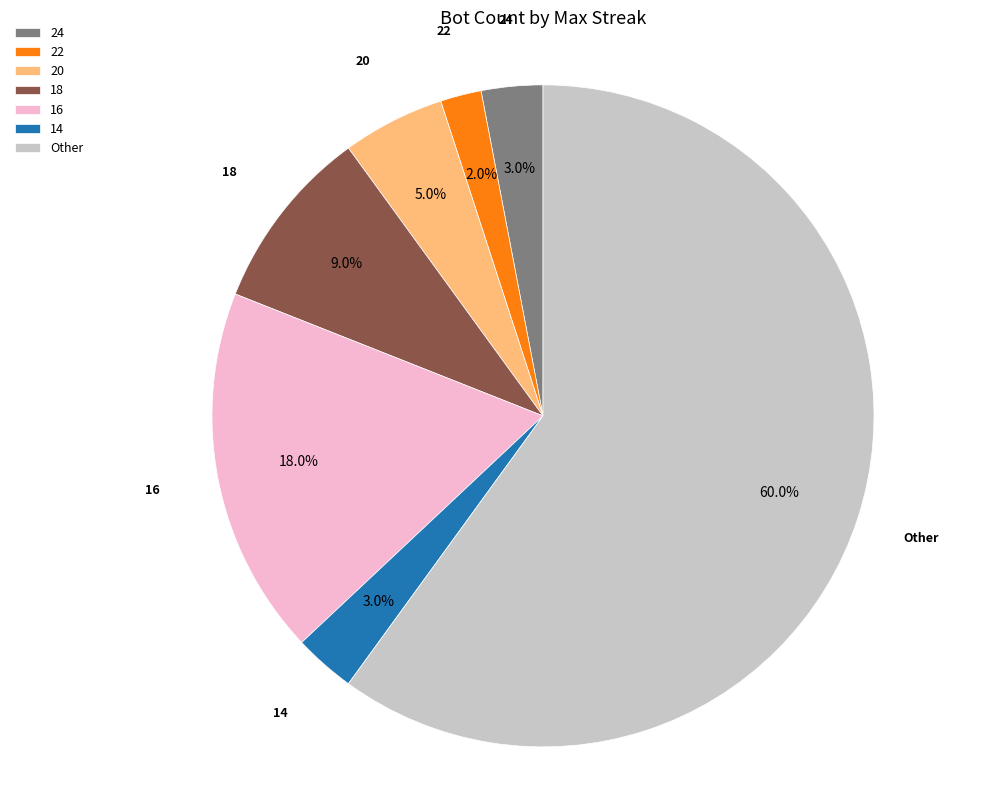

Count the number of slices in the pie.

7